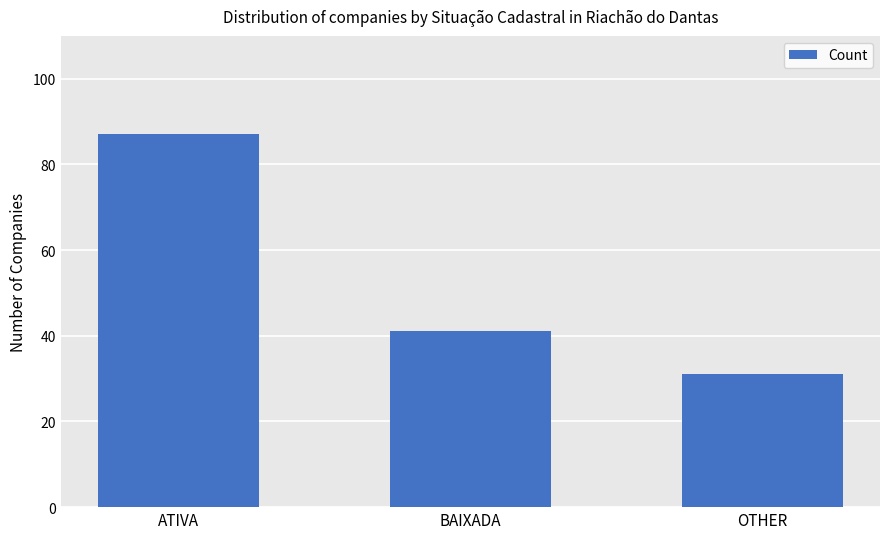

What is the value of the 3rd bar from the left?

31